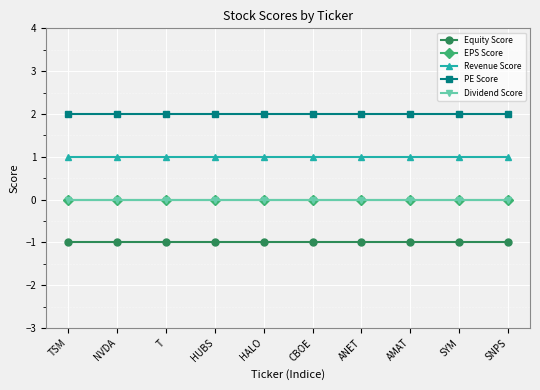

What is the minimum value for PE Score?

2